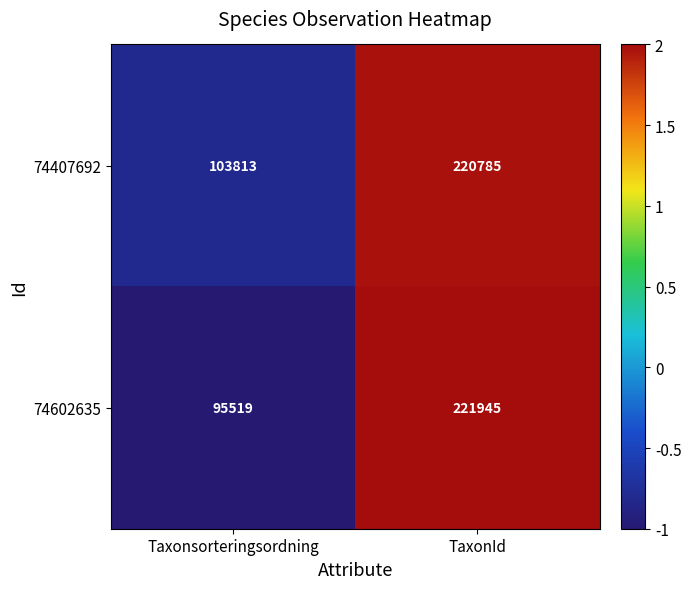

Reading right to left, extract all data points from this chart.

74407692: 220785	103813
74602635: 221945	95519